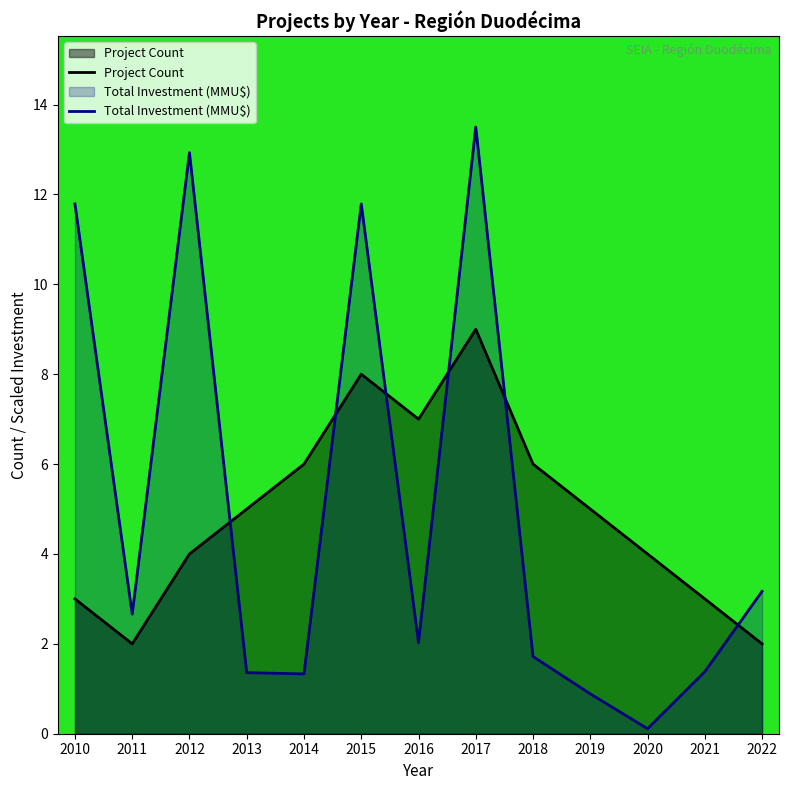

Reading left to right, what are all the values shown in this chart?

Project Count: 3.0	2.0	4.0	5.0	6.0	8.0	7.0	9.0	6.0	5.0	4.0	3.0	2.0
Total Investment (MMU$): 11.8	2.7	12.9	1.4	1.3	11.8	2.0	13.5	1.7	0.9	0.1	1.4	3.2